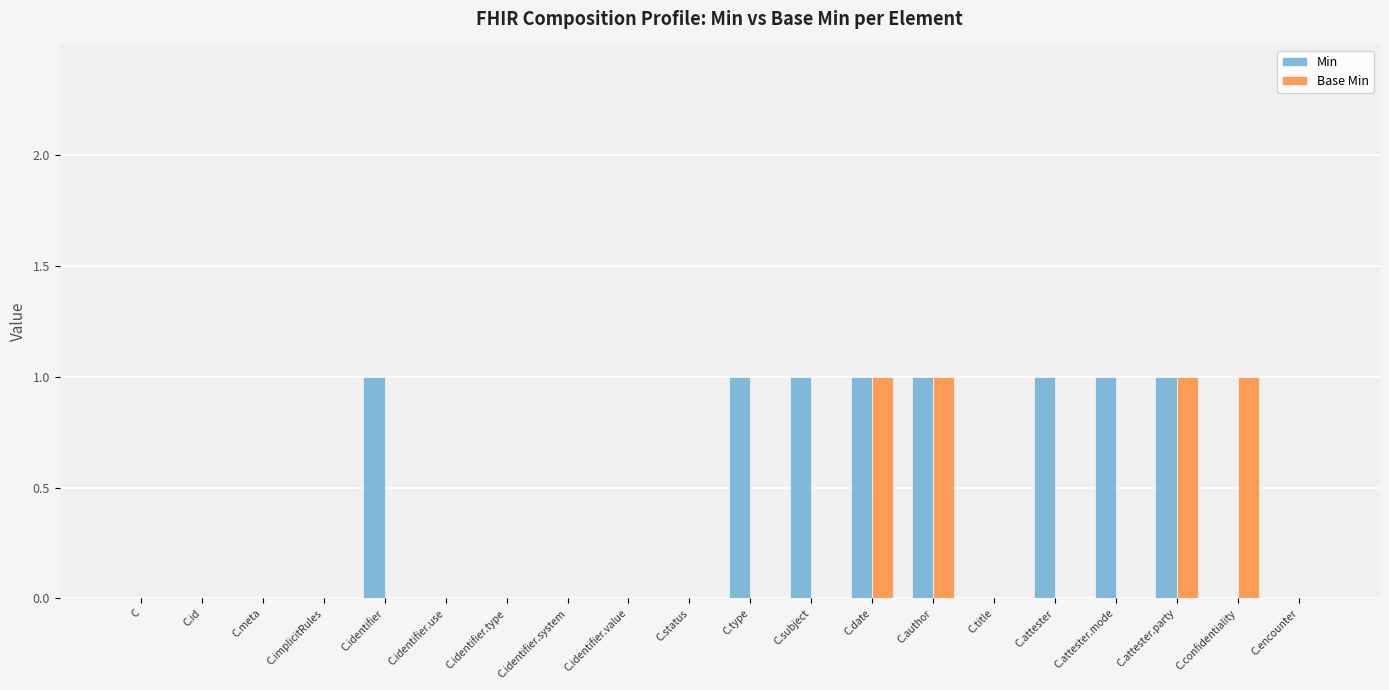

What is the sum of all Base Min values?

4